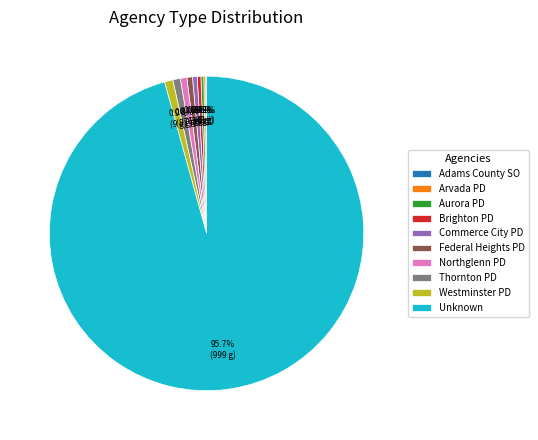

To the nearest percent, what is the difference between the Westminster PD and Aurora PD slice percentages?

1%